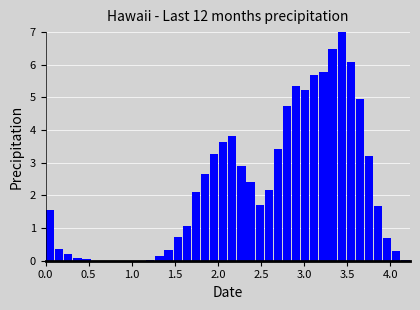

Read against the x-axis, roughly where is the centre of the tallest bar?

3.45